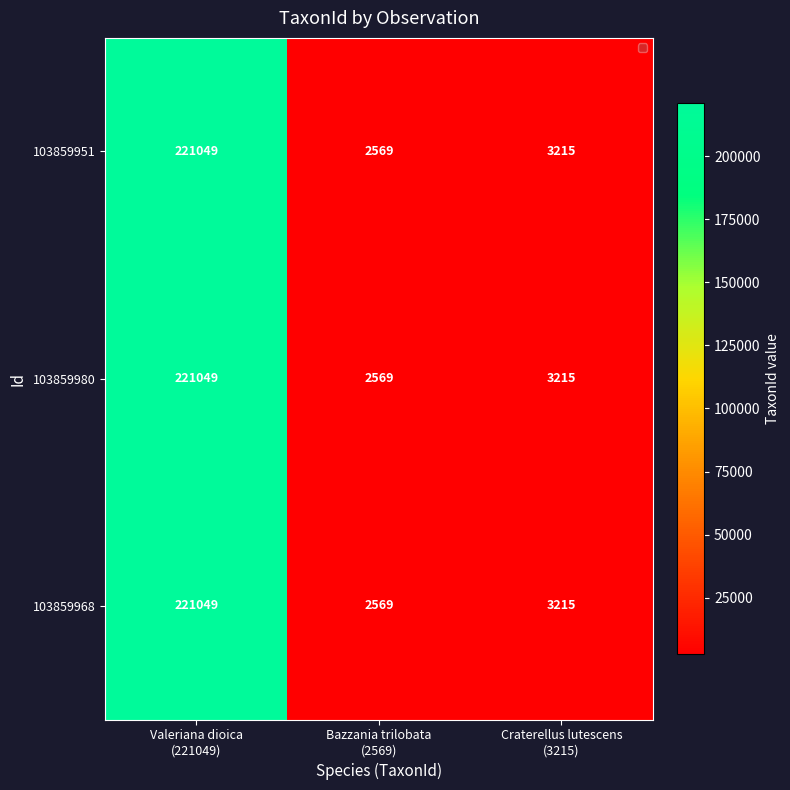

What is the sum of all 103859968 values?

226833